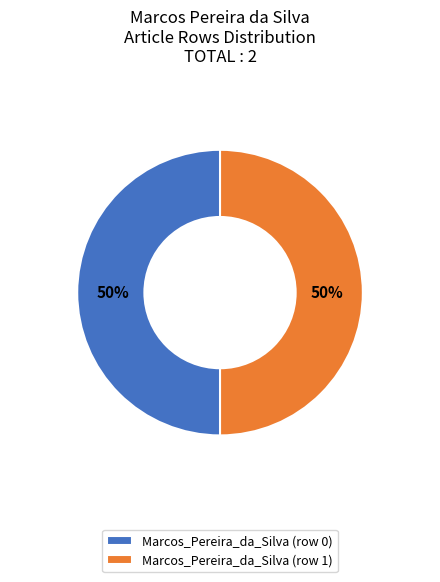

To the nearest percent, what is the average slice percentage?

50%